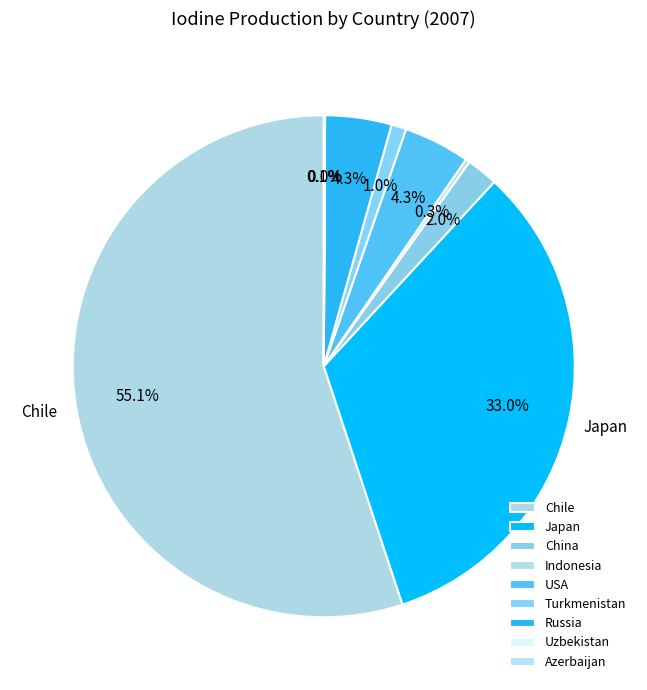

True or false: Japan accounts for 33% of the total.

True